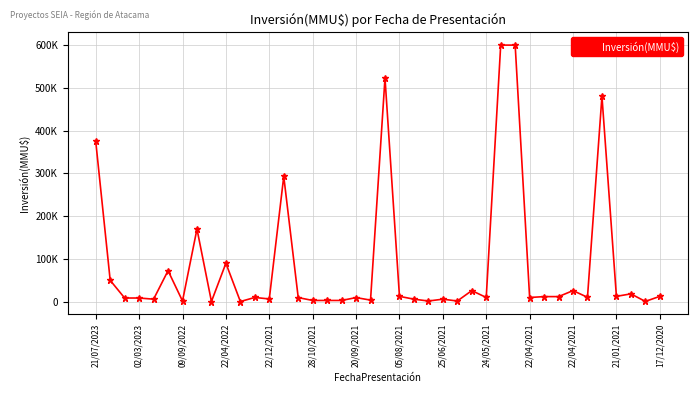

Is this an area chart (filled region under the line)?

No